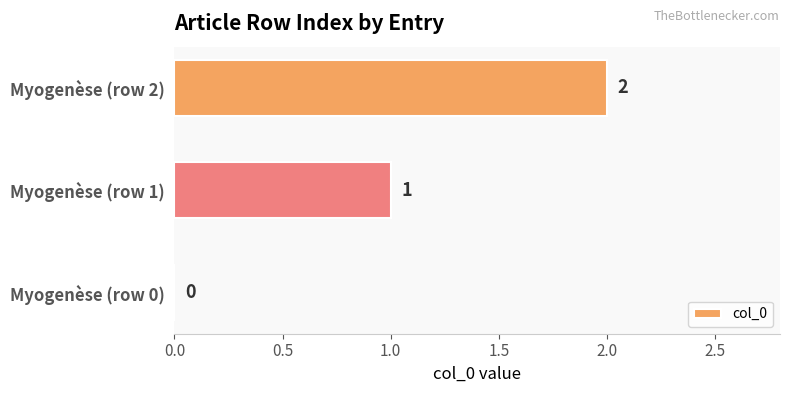

How many categories are shown in the chart?

3